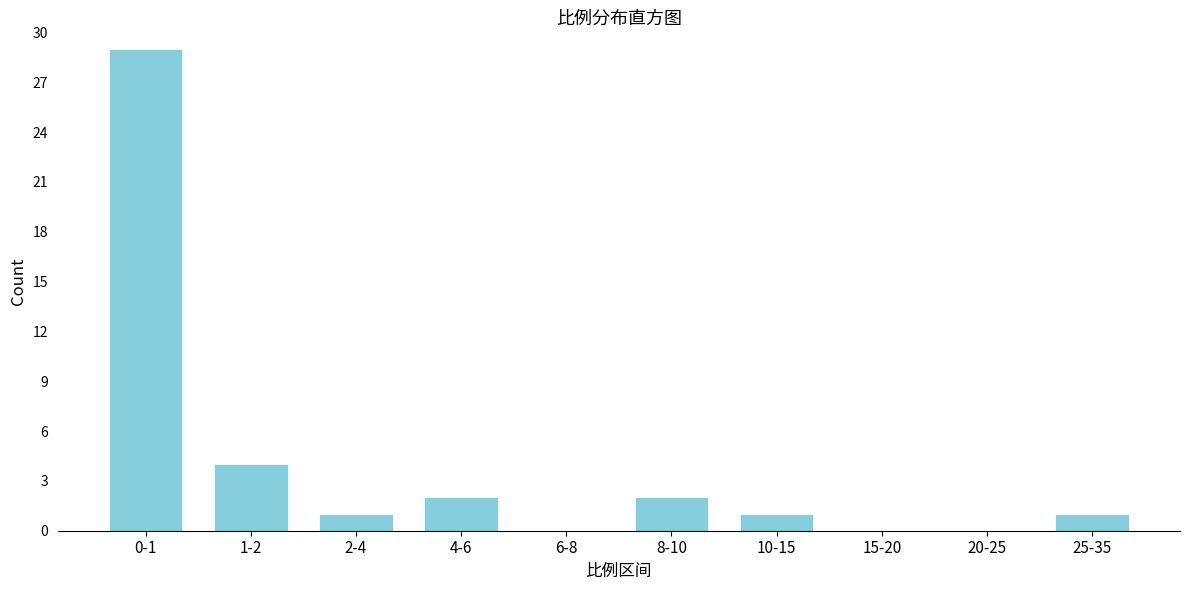

Reading right to left, list all the values displayed in this chart.

25-35=1	20-25=0	15-20=0	10-15=1	8-10=2	6-8=0	4-6=2	2-4=1	1-2=4	0-1=29